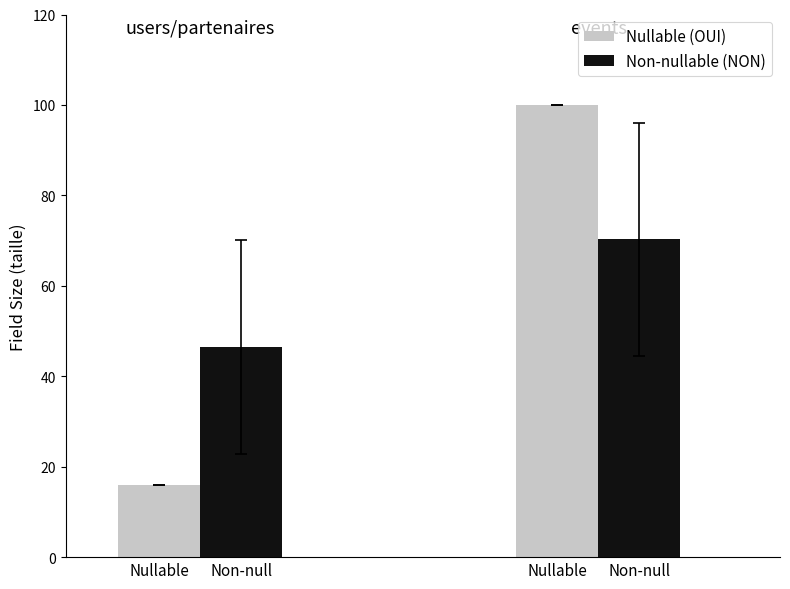

What is the difference between the highest and lowest values at Non-null?

29.7